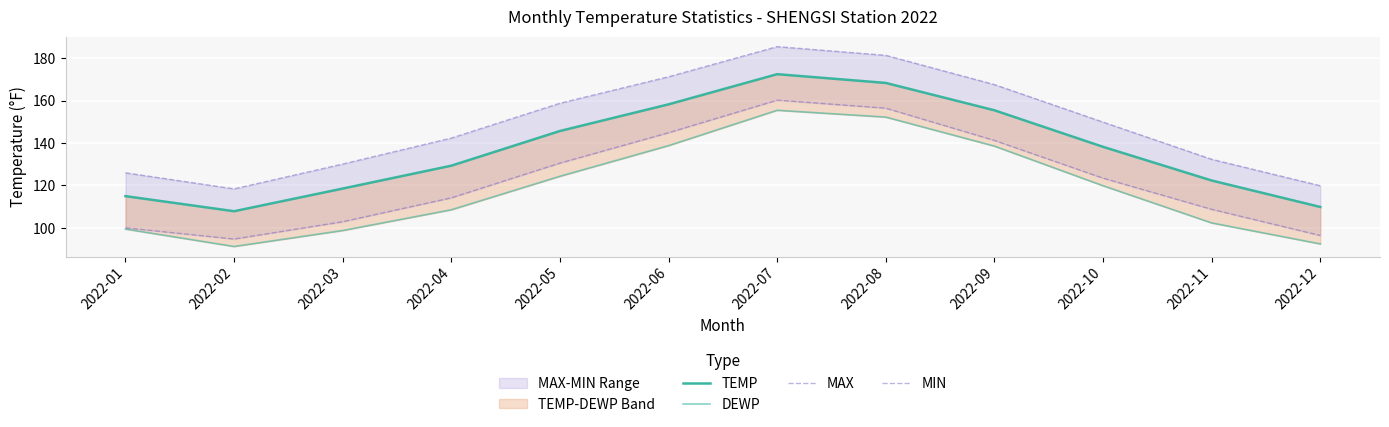

True or false: MIN has a value of 84.6 at 2022-06.

False